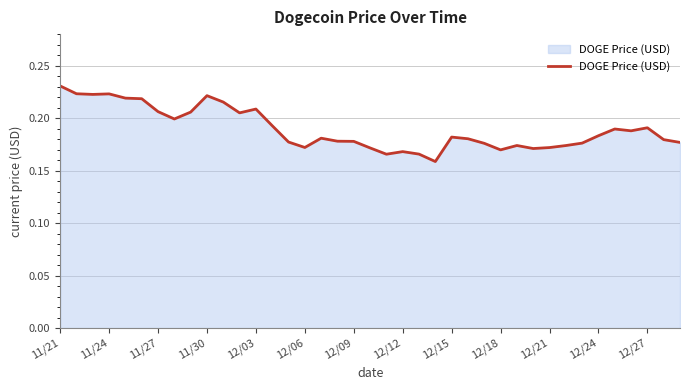

The chart shows a value of 0.1 at 12/27. True or false?

False